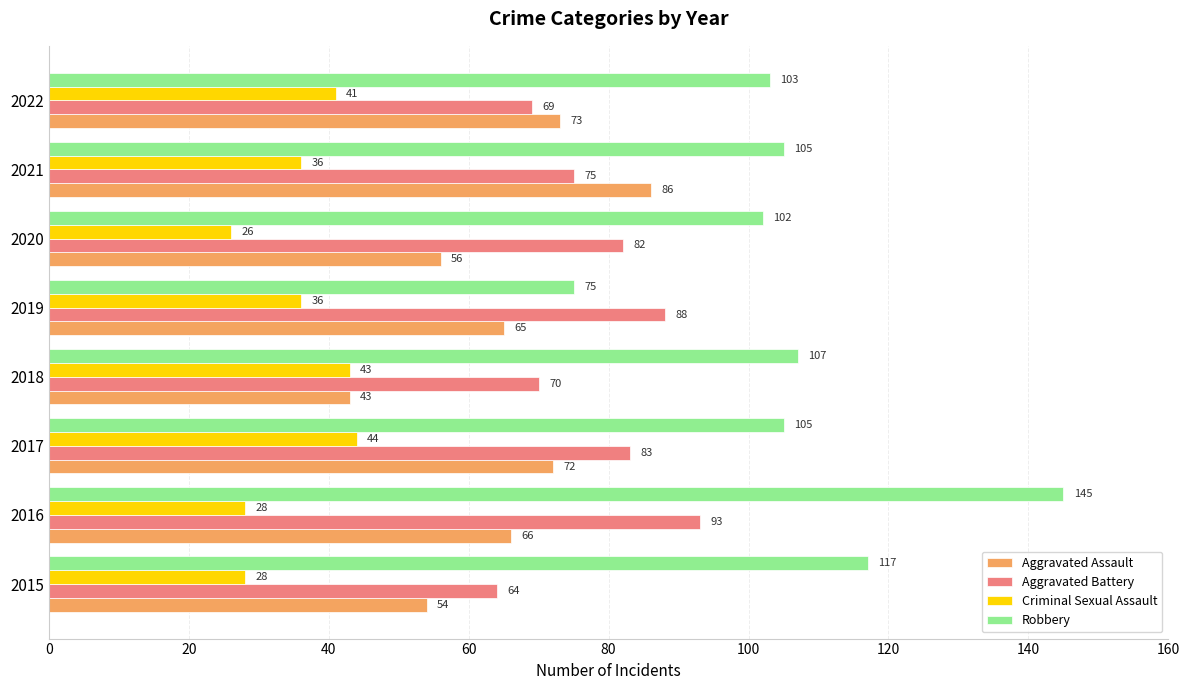

How many data points does each series have?

8